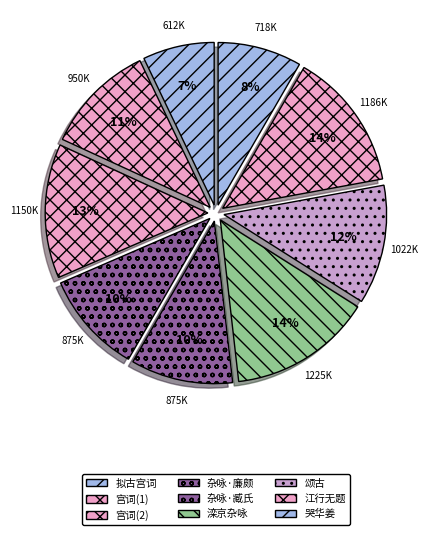

What is the largest slice in the pie chart?

滦京杂咏一百首 其五十三